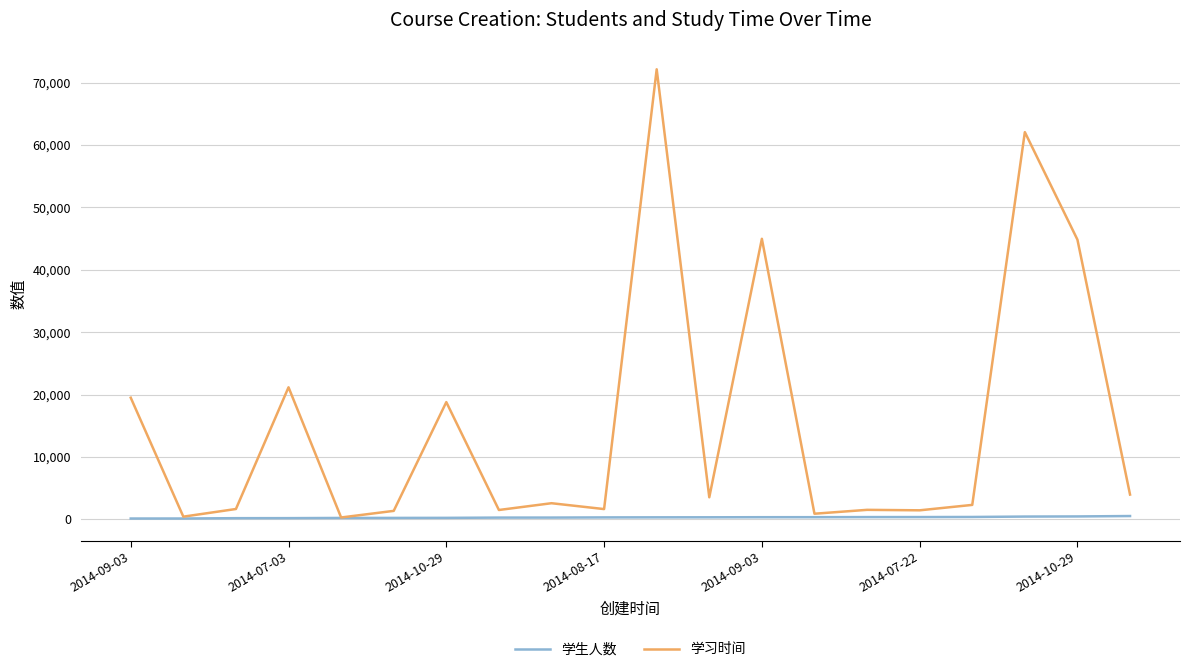

Which series has the widest spread of values?

学习时间